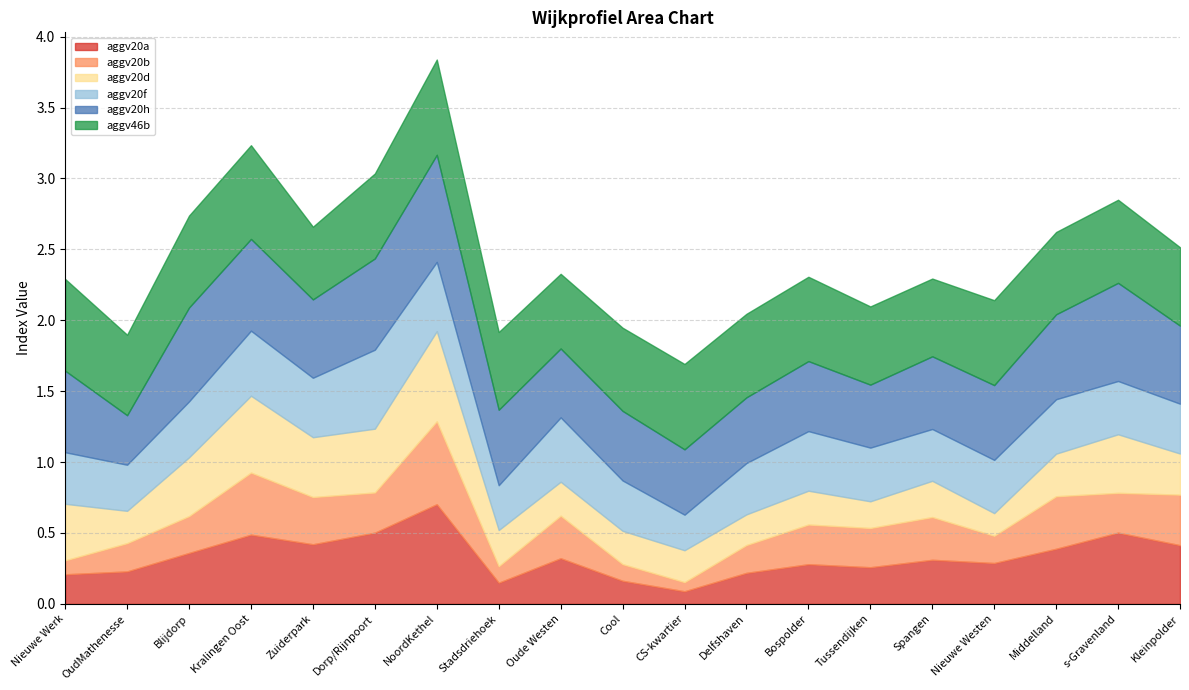

Which series has the widest spread of values?

aggv20a